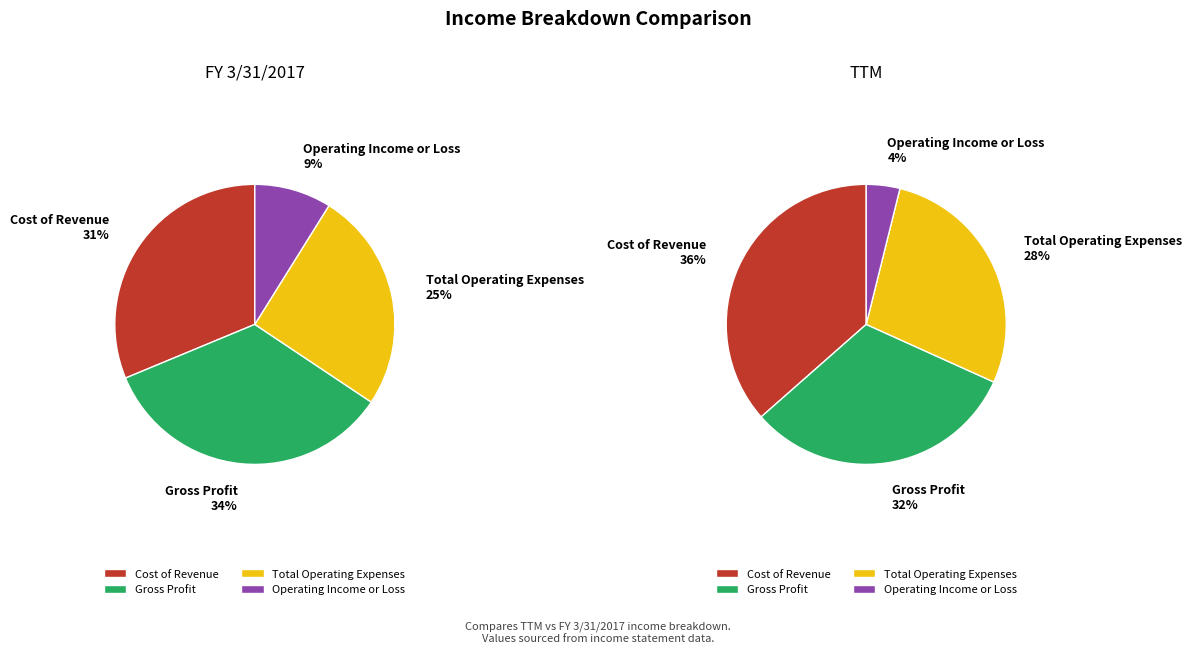

Count the number of slices in the pie.

4